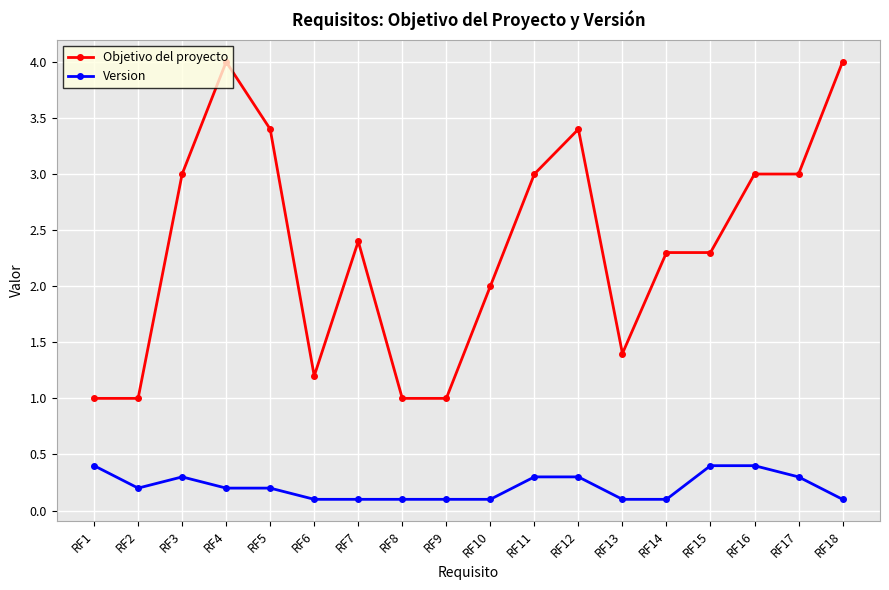

What is the sum of the Objetivo del proyecto values at RF7 and RF3?

5.4